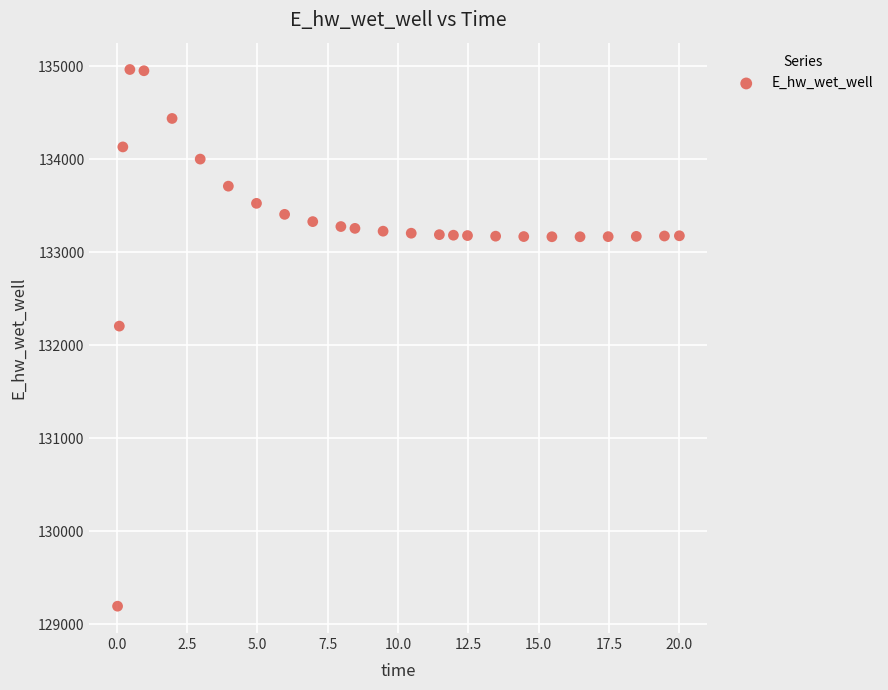

What Y value in the scatter plot is closest to 132080?

132206.9